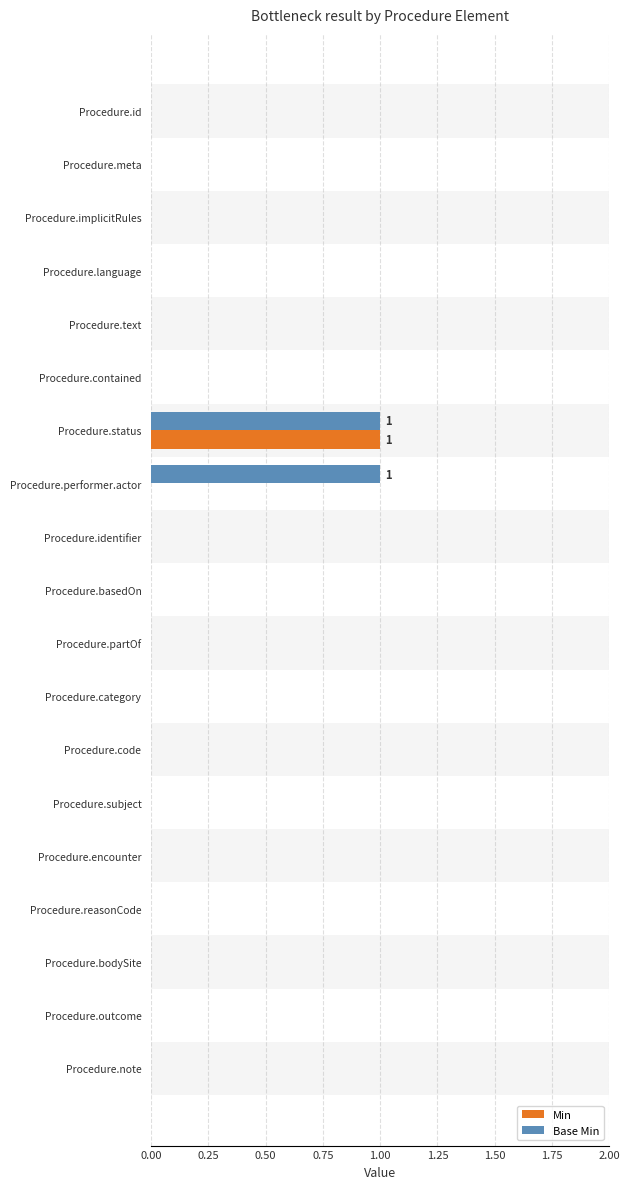

Does the chart contain any negative values?

No